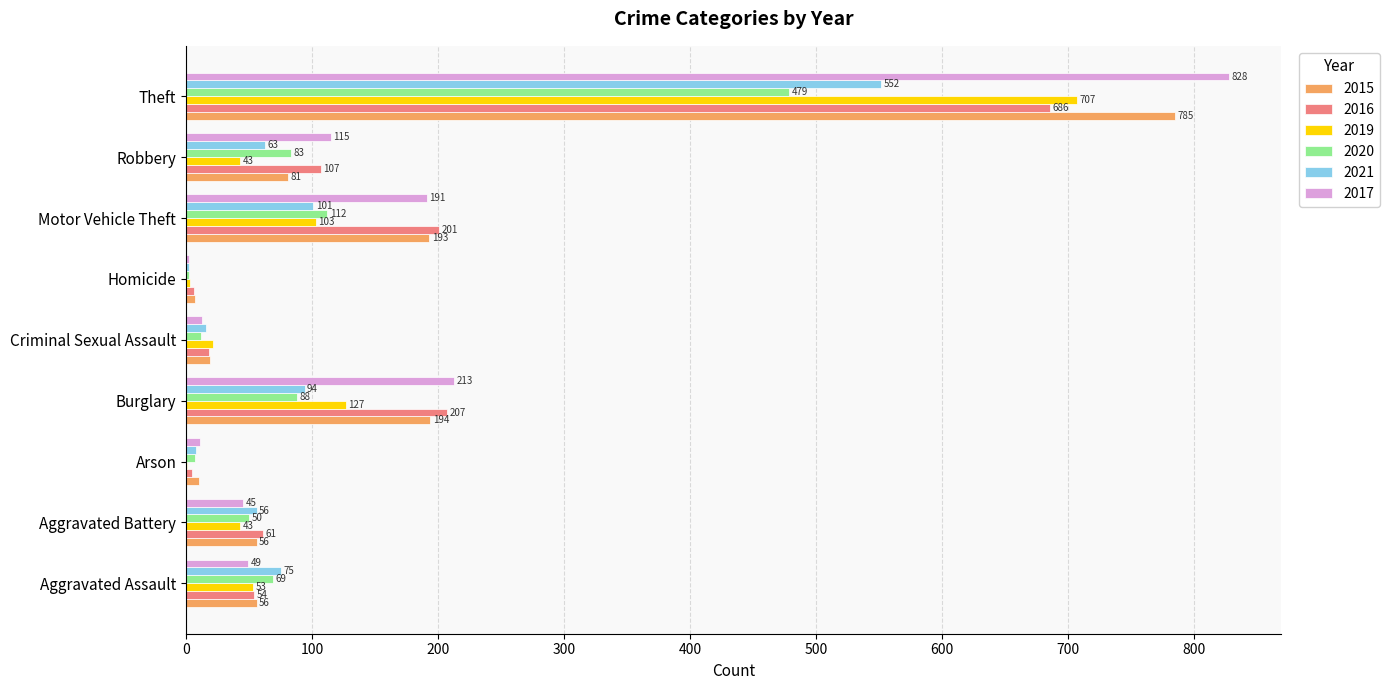

Between Arson and Motor Vehicle Theft, which series saw the biggest shift?

2016